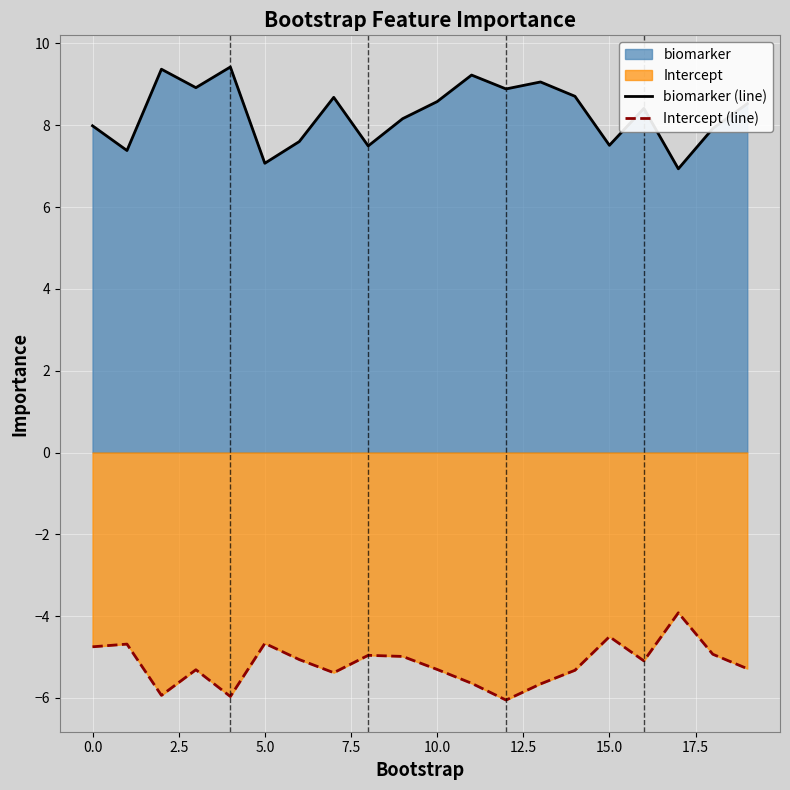

List the series in order of their peak value, highest first.

biomarker (line), Intercept (line)